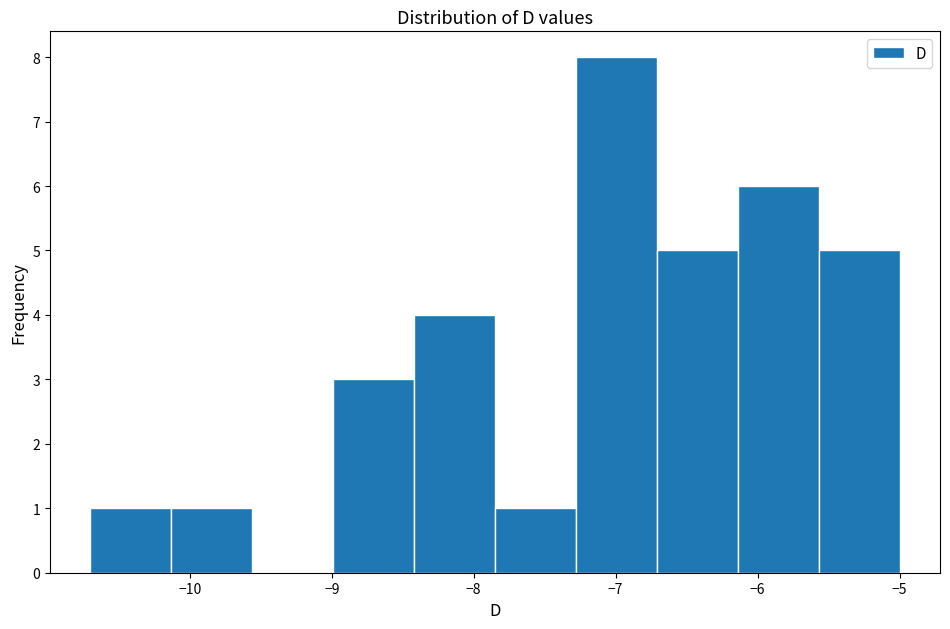

Reading left to right, transcribe this chart: for each bar, give the range it covers on the x-axis and its height. Neither the bar edges nor the heights are printed on the chart, so give them approximately, as read against the axes.

-10.70 to -10.13: 1
-10.13 to -9.56: 1
-9.56 to -8.99: 0
-8.99 to -8.42: 3
-8.42 to -7.85: 4
-7.85 to -7.28: 1
-7.28 to -6.71: 8
-6.71 to -6.14: 5
-6.14 to -5.57: 6
-5.57 to -5.00: 5